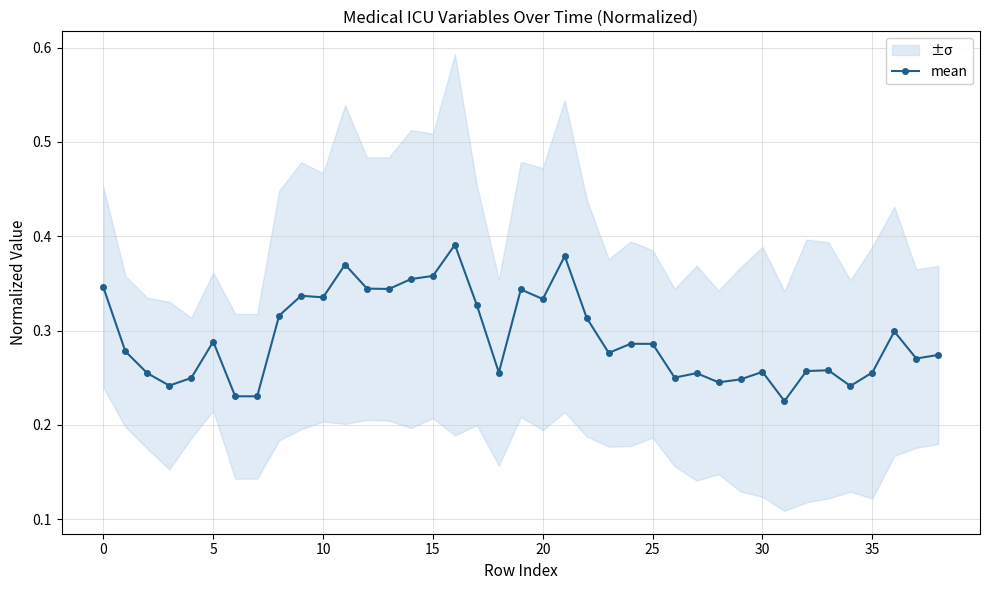

Is it true that the value at 25 is 0.4?

False